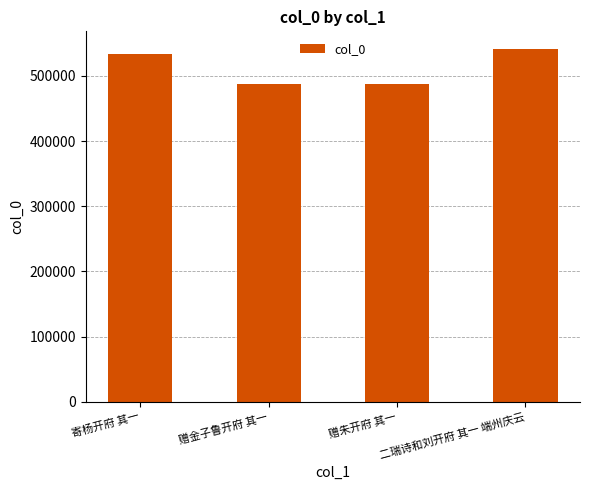

What is the change in value from 赠金子鲁开府 其一 to 赠朱开府 其一?

-70